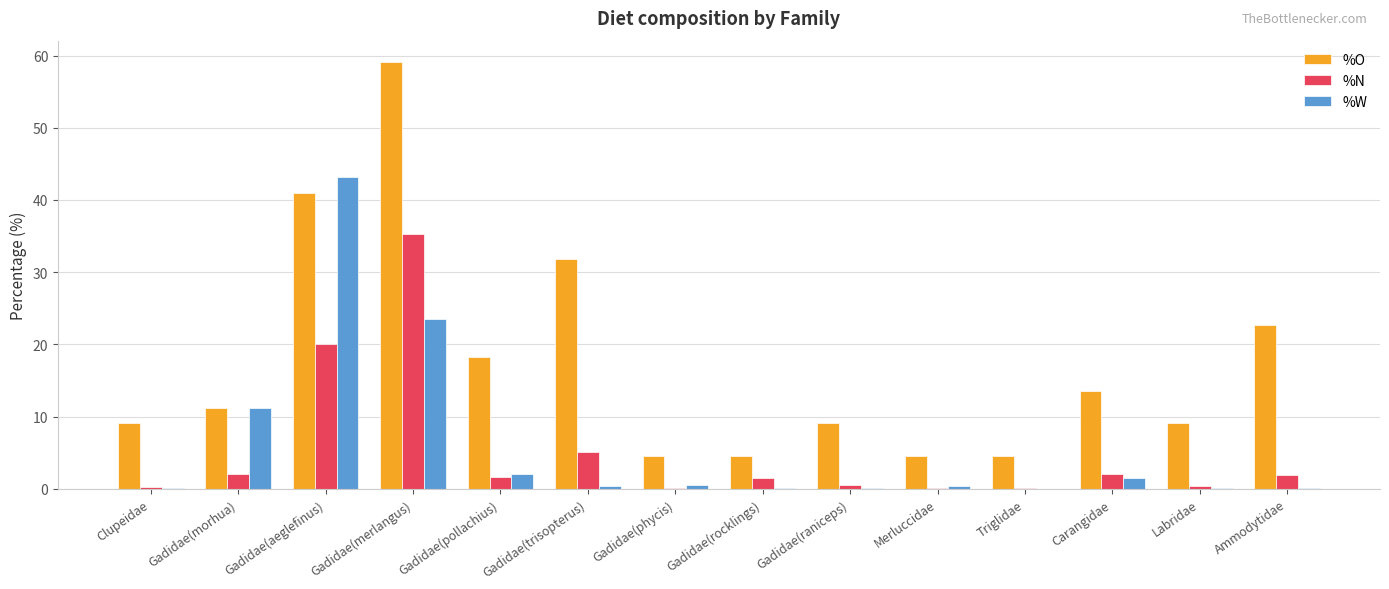

What is the maximum value shown in the chart?

59.1